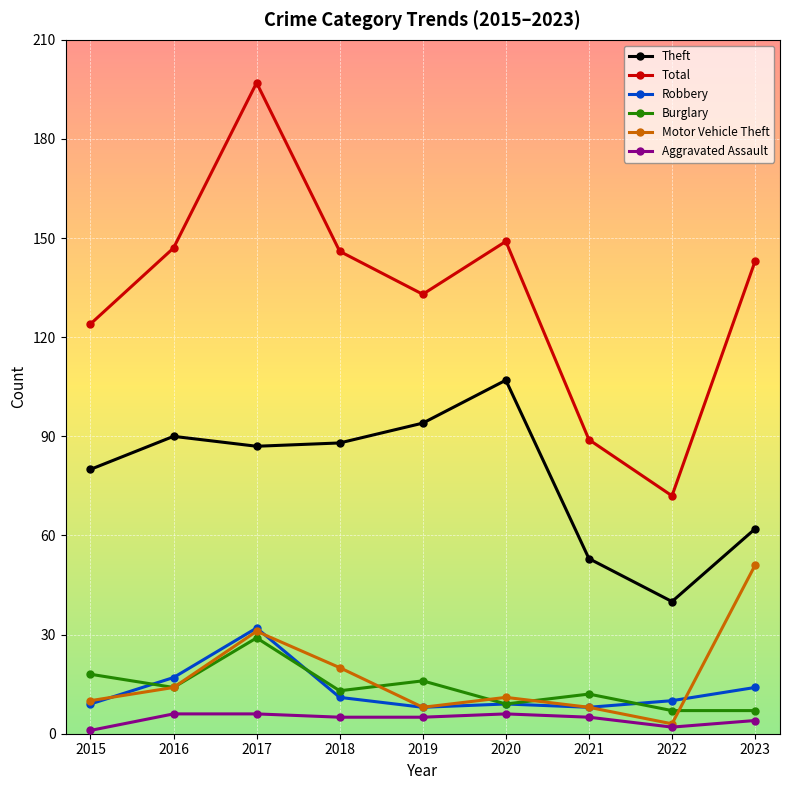

What are all the series names shown in the legend?

Theft, Total, Robbery, Burglary, Motor Vehicle Theft, Aggravated Assault